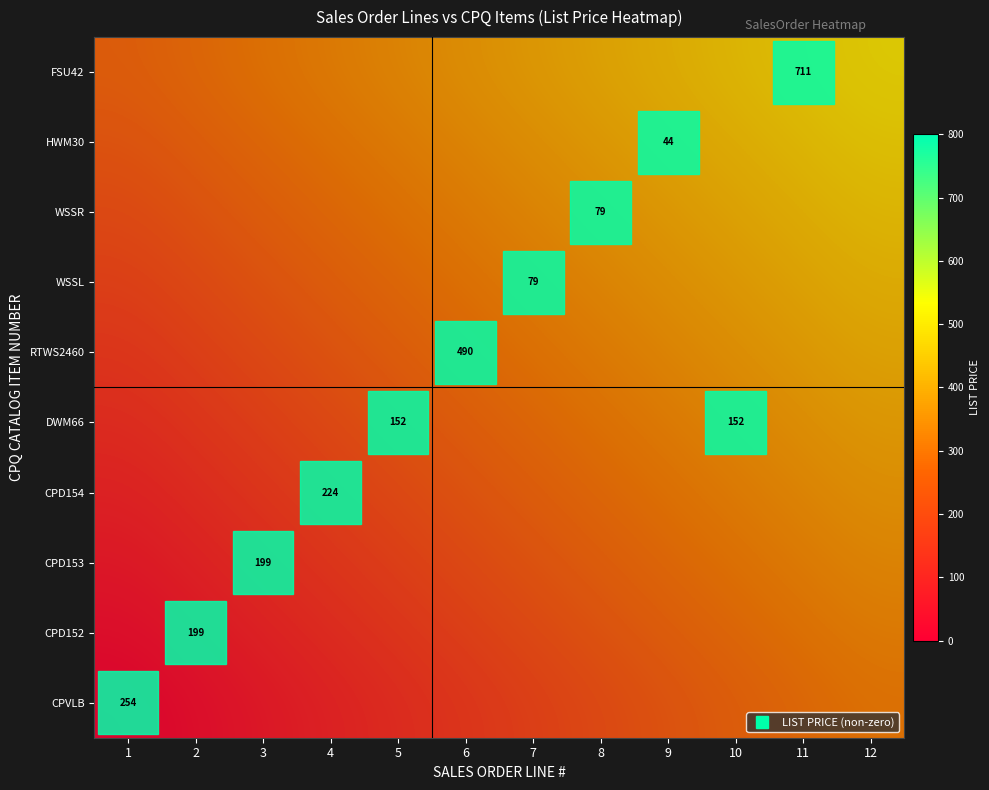

Is it true that WSSL equals 1.0 at 8?

False